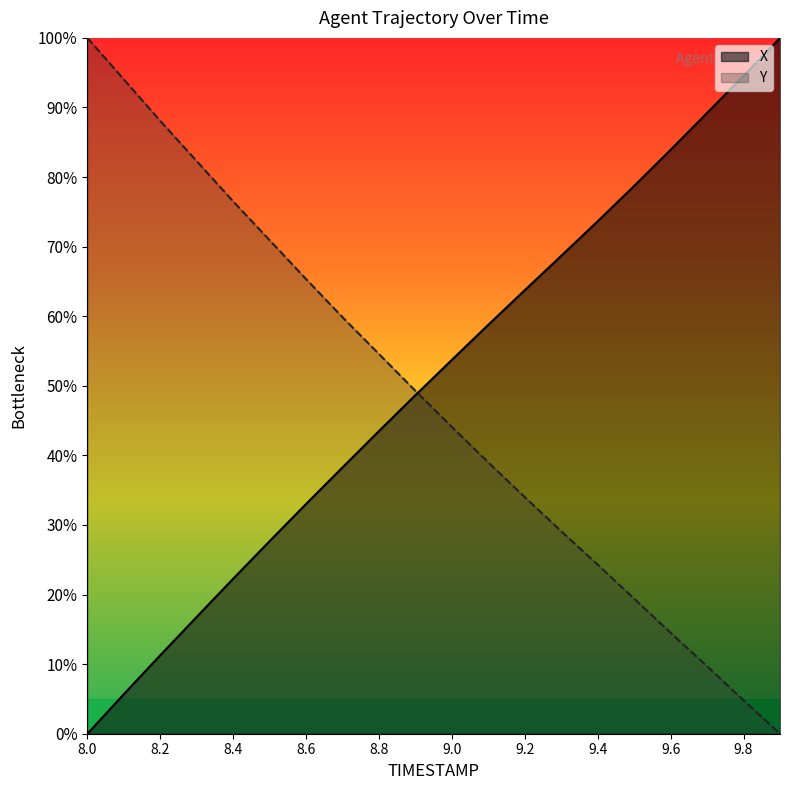

How many lines are shown in the chart?

2